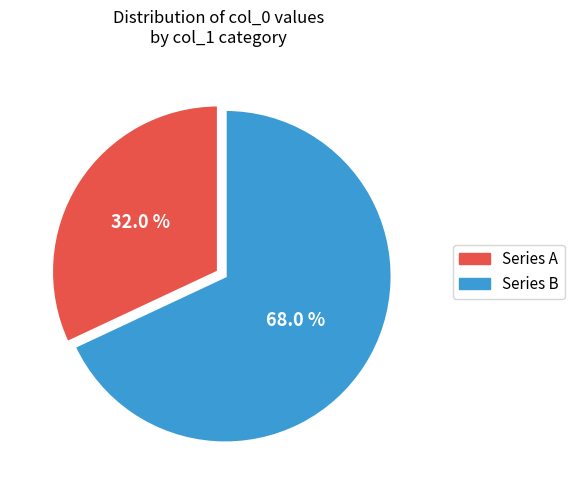

What is the largest slice in the pie chart?

Series B